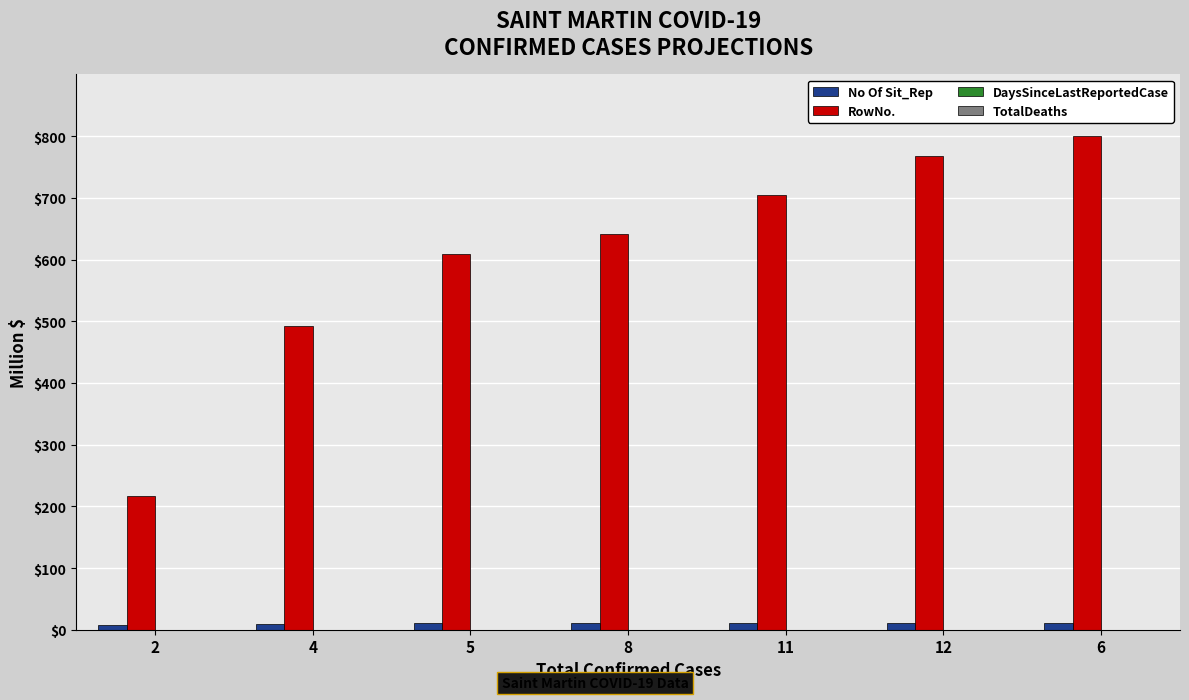

Which series has the largest total across all categories?

RowNo.